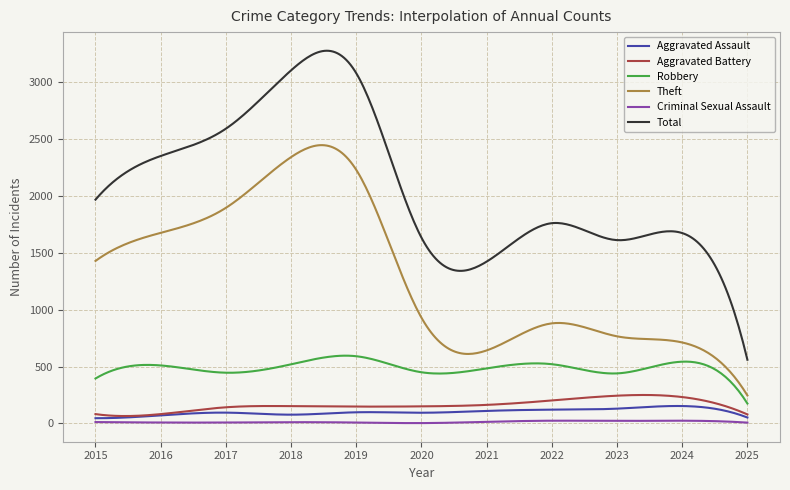

Which series has the largest total across all categories?

Total